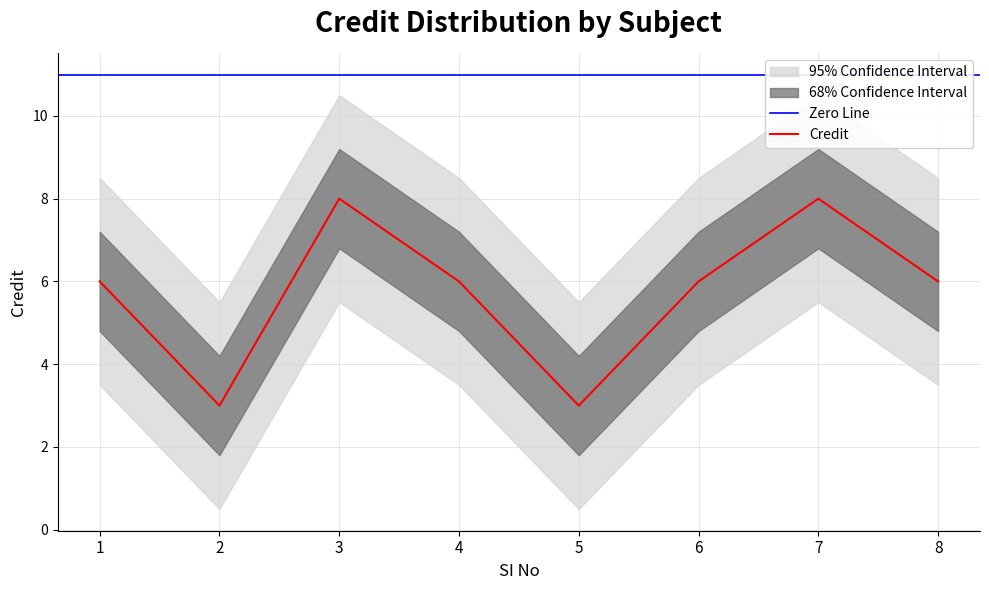

What is the sum of all values?

46